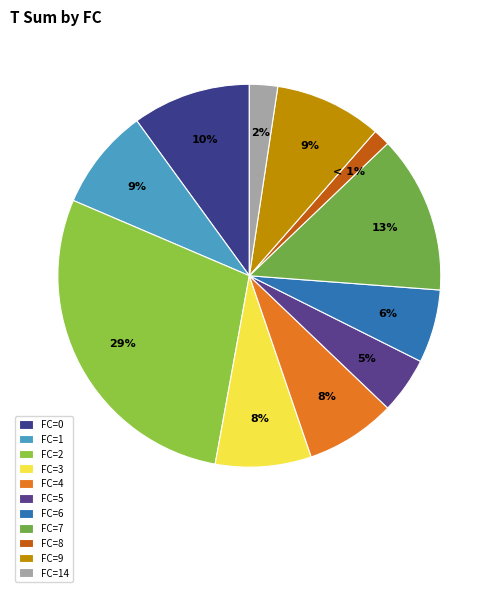

Count the number of slices in the pie.

11